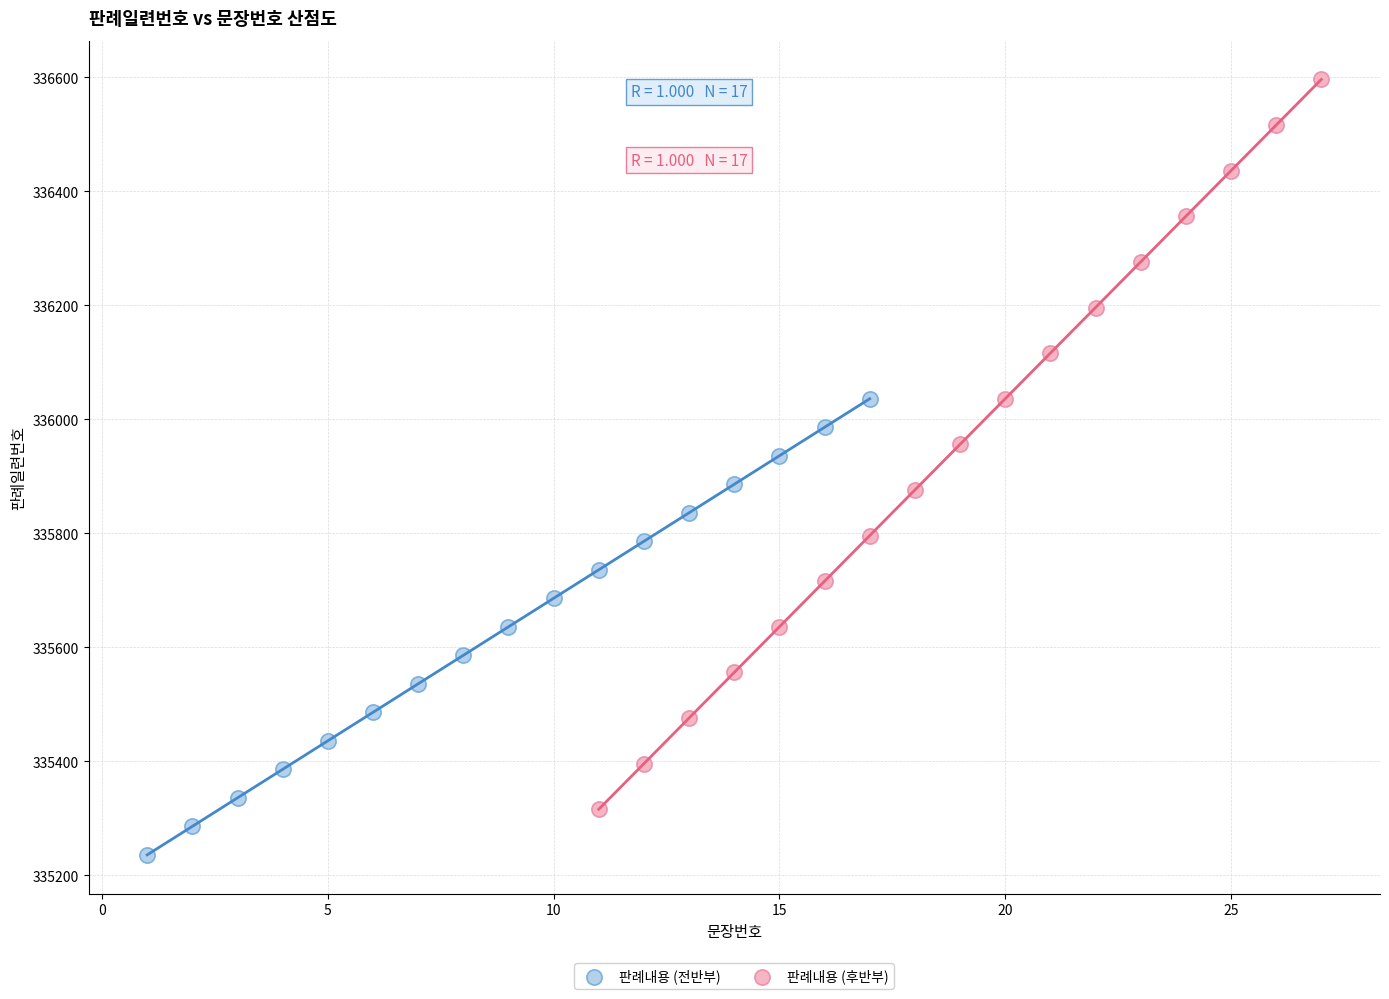

Which series has the largest Y range (max minus min)?

판례내용 (후반부)